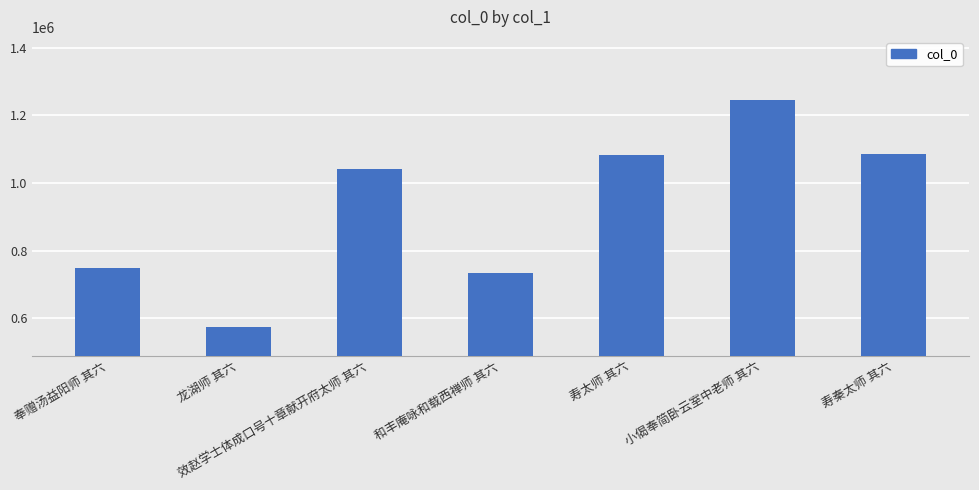

Between 龙湖师 其六 and 和丰庵咏和载西禅师 其六, which is larger?

和丰庵咏和载西禅师 其六